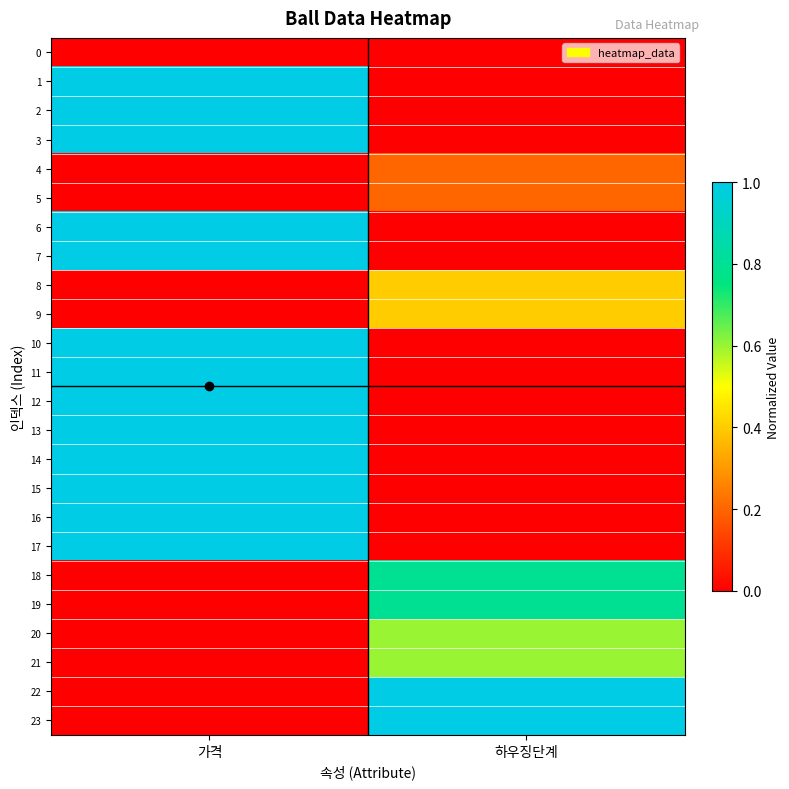

Which series has the widest spread of values?

1